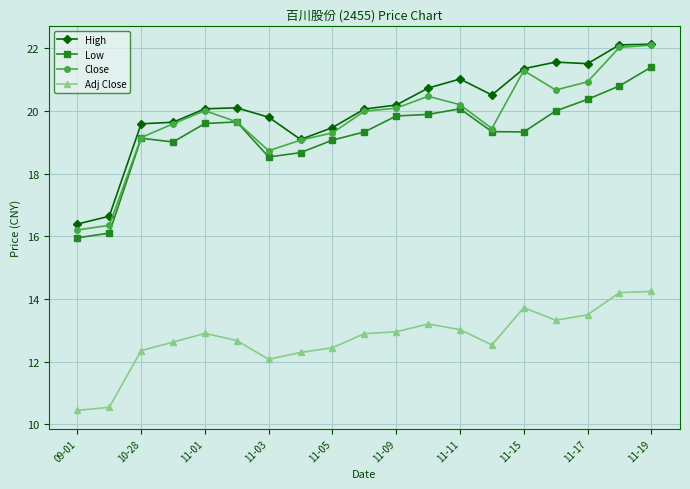

True or false: Low and High cross at least once.

False